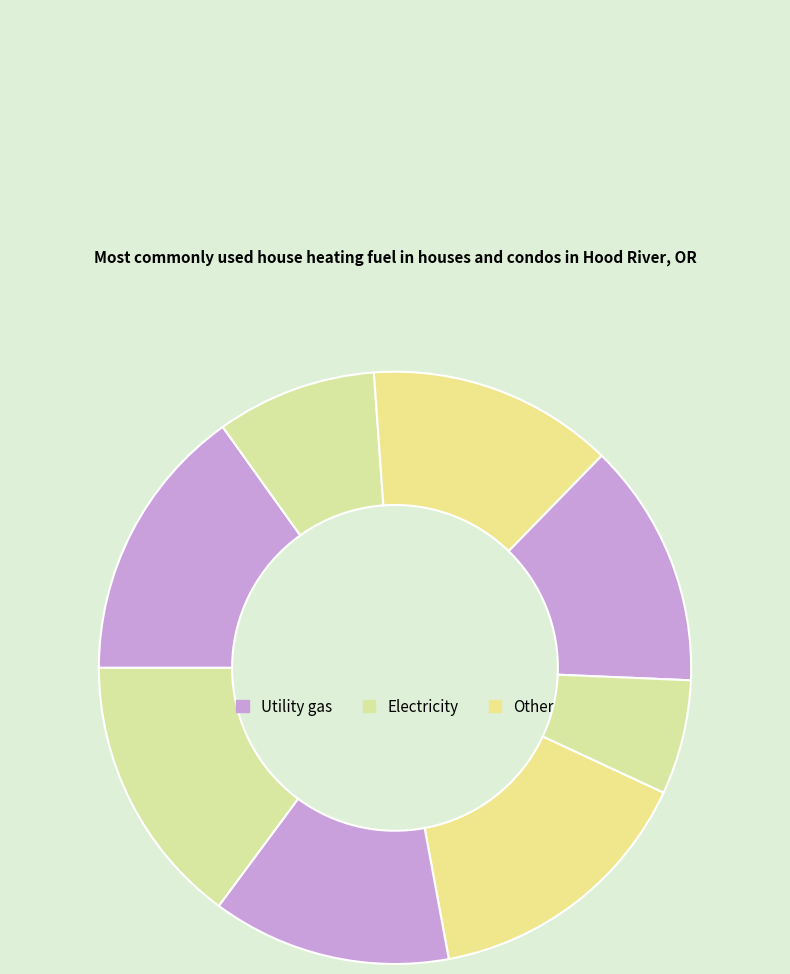

How many segments does this pie chart have?

8